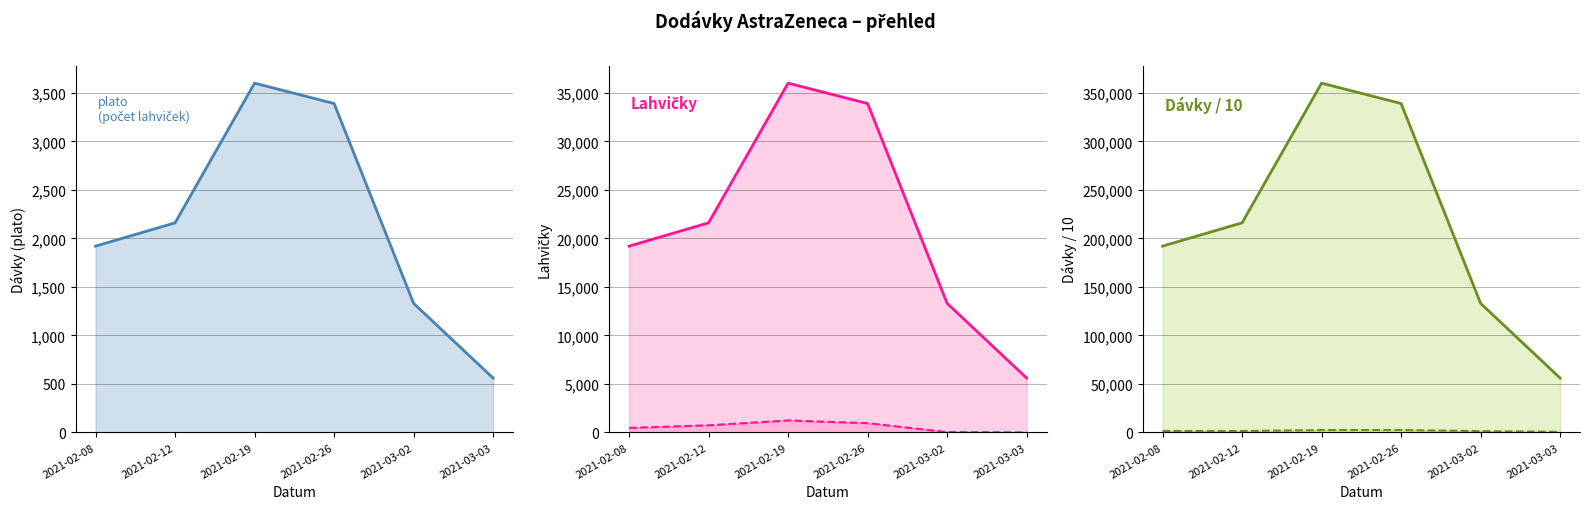

True or false: dávky/10 celkem and plato cross at least once.

False